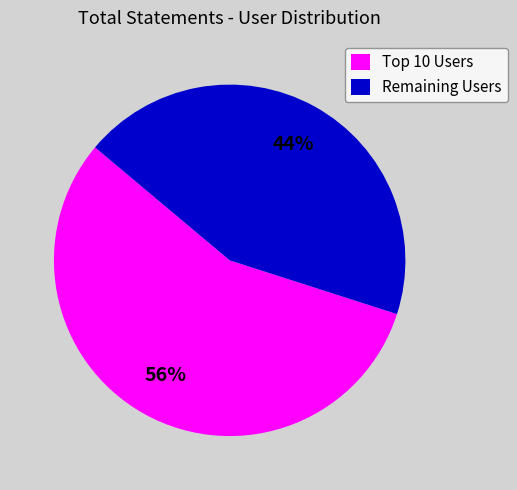

How many segments does this pie chart have?

2